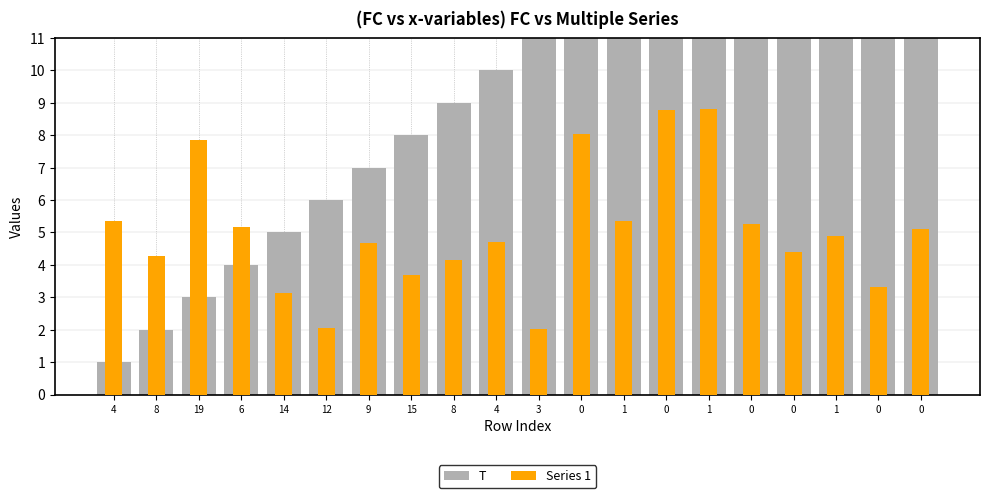

Rank the series by their average value, from highest to lowest.

T, Series 1